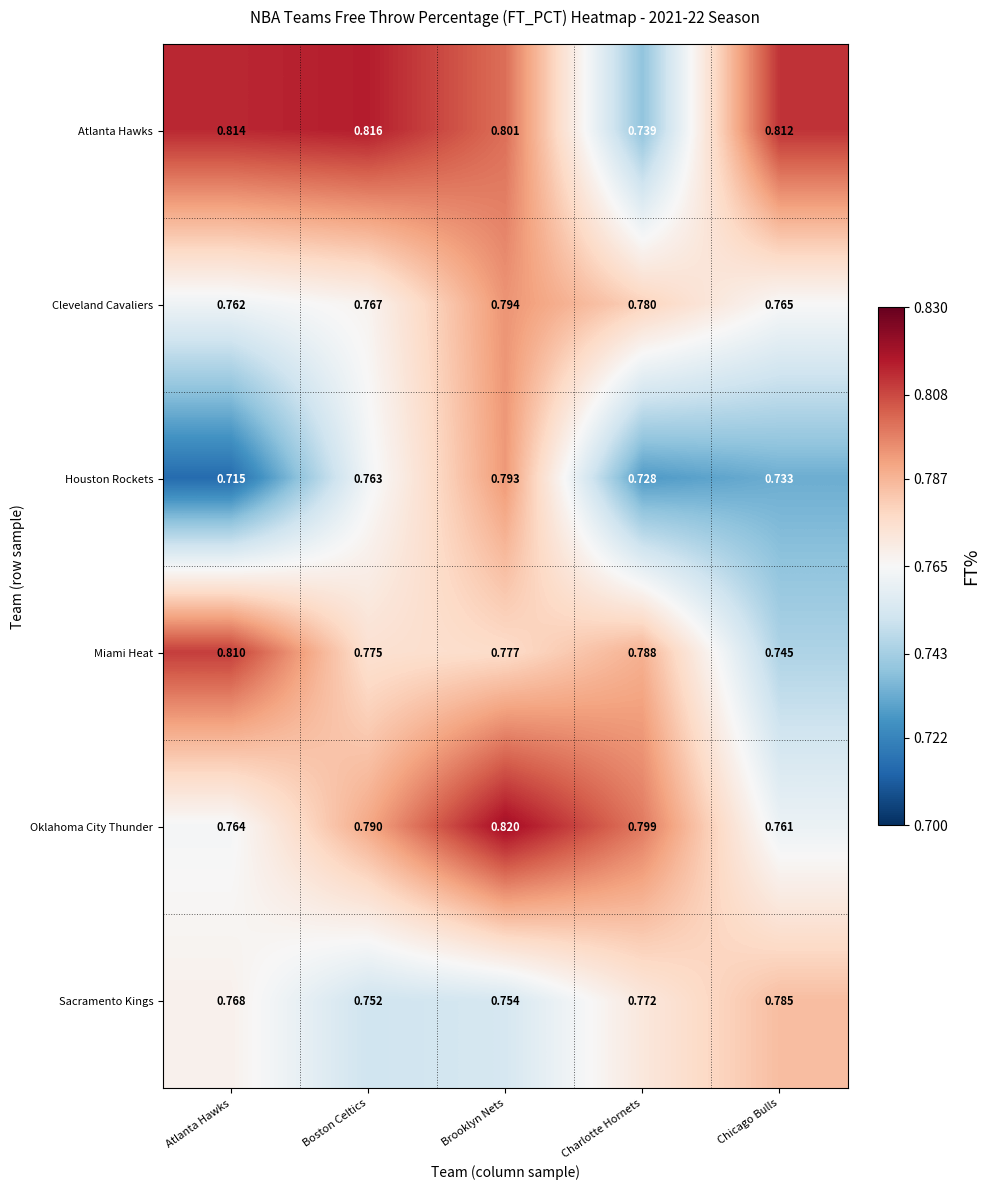

Which series changed the most between Atlanta Hawks and Chicago Bulls?

Miami Heat